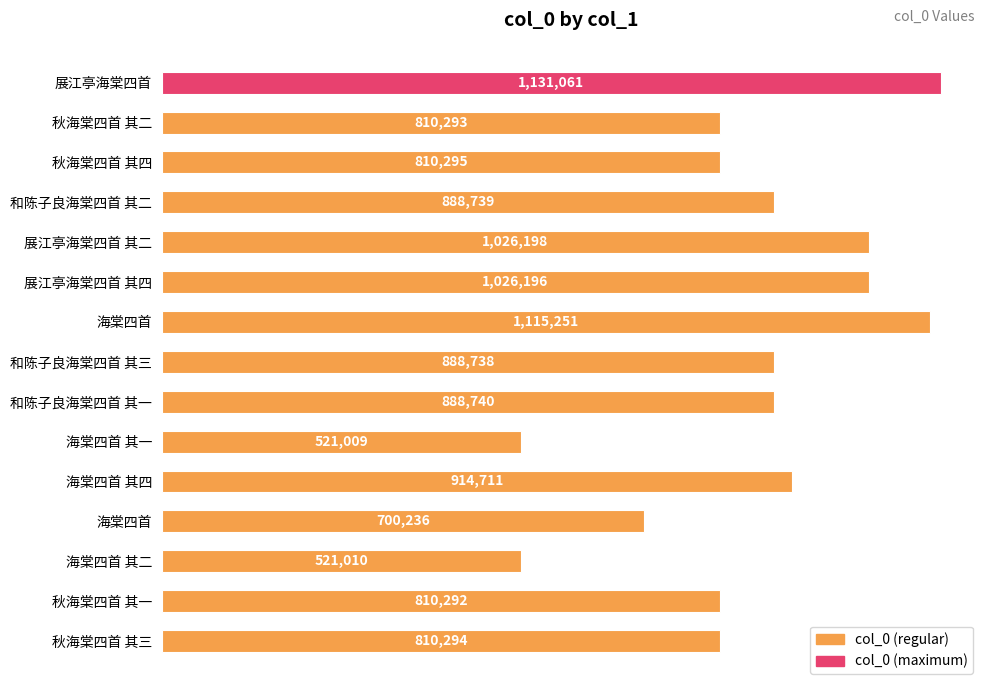

Does the chart contain any negative values?

No